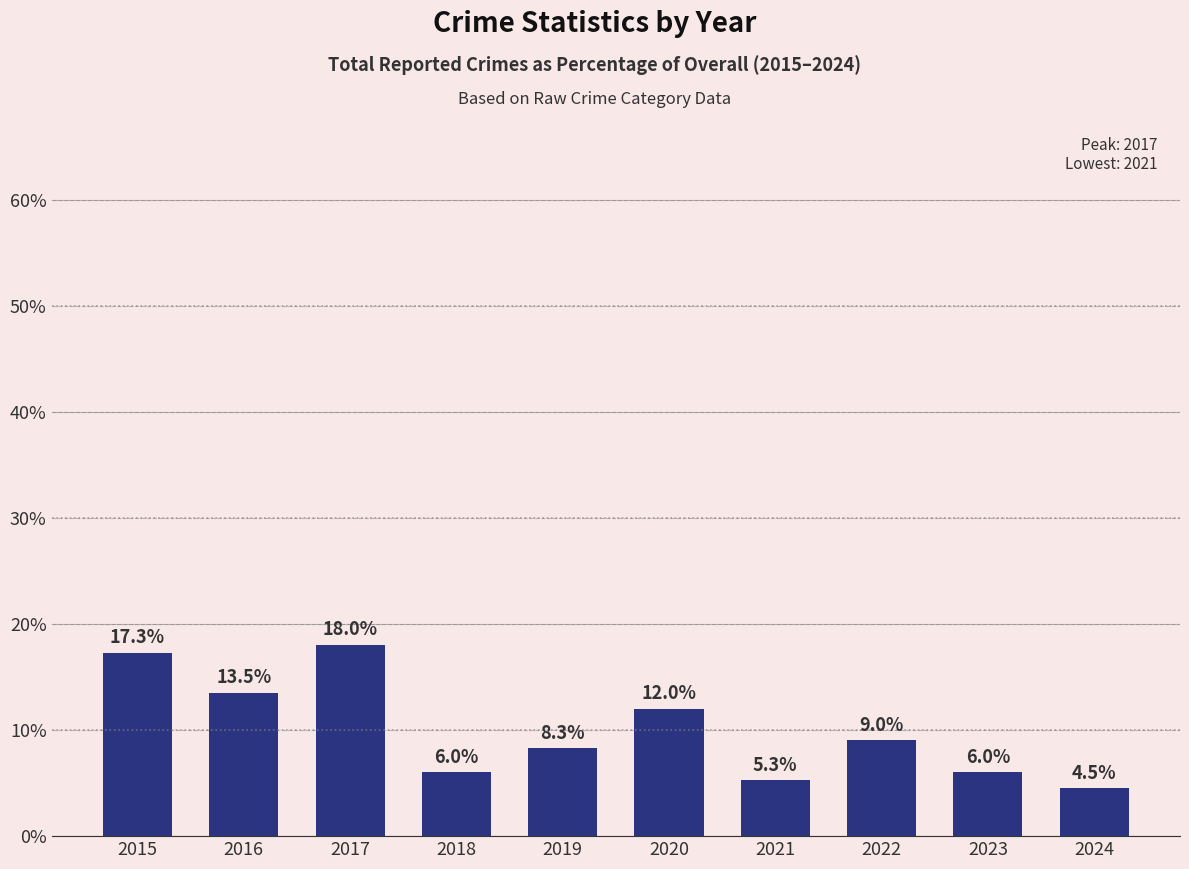

Does the chart contain stacked bars?

No